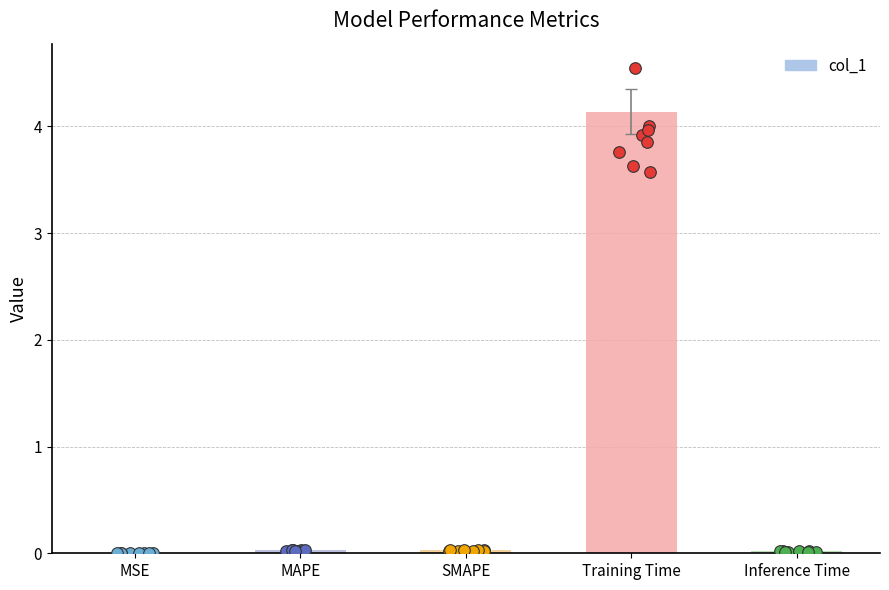

Which has a higher value, Training Time or SMAPE?

Training Time